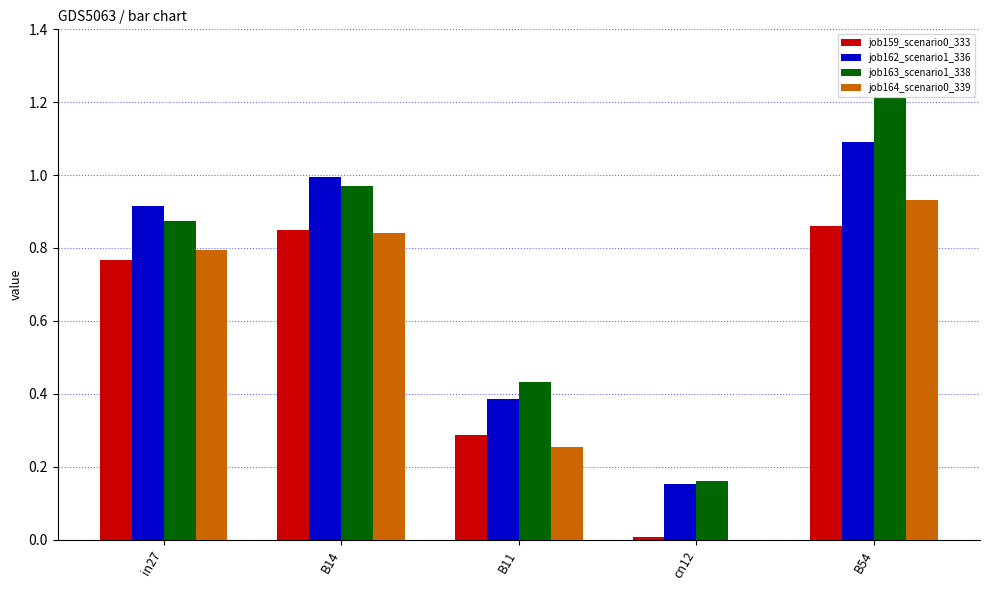

What is the maximum value shown in the chart?

1.2